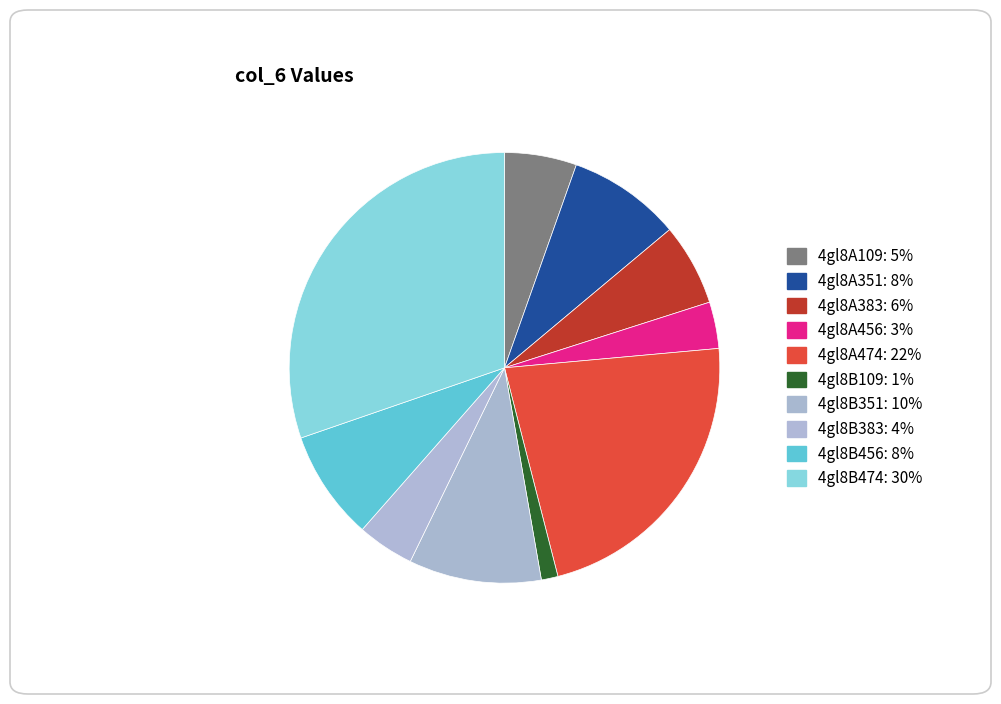

True or false: 4gl8B383 accounts for 4% of the total.

True